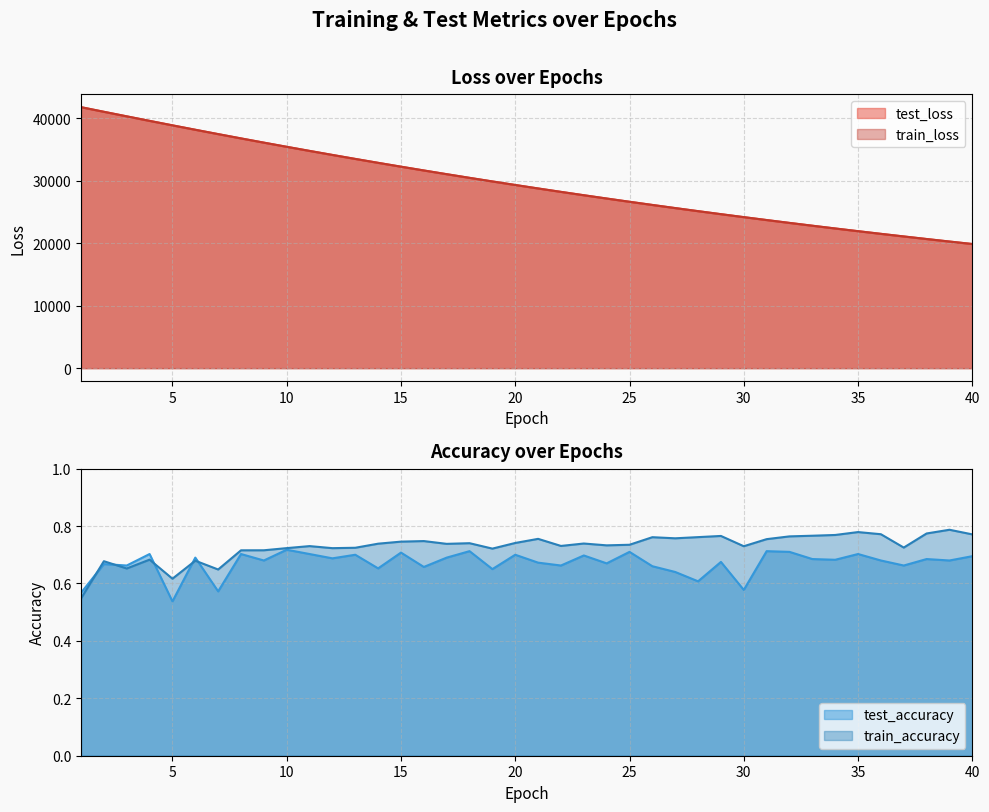

Reading left to right, list all the values displayed in this chart.

test_loss: 1=41775.3	2=41035.3	3=40306.2	4=39582.5	5=38865.9	6=38159.7	7=37462.5	8=36774.8	9=36098.1	10=35431.2	11=34774.5	12=34128.2	13=33491.9	14=32865.7	15=32249.7	16=31644.0	17=31048.4	18=30462.6	19=29886.8	20=29320.7	21=28764.3	22=28218.0	23=27680.5	24=27152.5	25=26633.8	26=26124.4	27=25623.5	28=25131.7	29=24648.9	30=24174.6	31=23708.5	32=23250.4	33=22801.3	34=22359.8	35=21925.8	36=21500.2	37=21082.6	38=20671.6	39=20268.4	40=19872.8
train_loss: 1=41773.8	2=41033.7	3=40305.9	4=39581.5	5=38865.1	6=38158.7	7=37461.8	8=36774.1	9=36097.4	10=35430.7	11=34774.0	12=34127.6	13=33491.2	14=32865.0	15=32249.0	16=31643.2	17=31047.5	18=30462.0	19=29886.0	20=29320.0	21=28763.4	22=28217.1	23=27679.7	24=27151.9	25=26633.3	26=26123.6	27=25623.0	28=25131.1	29=24648.1	30=24174.0	31=23707.9	32=23249.8	33=22800.5	34=22358.9	35=21925.3	36=21499.5	37=21081.9	38=20670.9	39=20267.7	40=19872.1
test_accuracy: 1=0.6	2=0.7	3=0.7	4=0.7	5=0.5	6=0.7	7=0.6	8=0.7	9=0.7	10=0.7	11=0.7	12=0.7	13=0.7	14=0.7	15=0.7	16=0.7	17=0.7	18=0.7	19=0.7	20=0.7	21=0.7	22=0.7	23=0.7	24=0.7	25=0.7	26=0.7	27=0.6	28=0.6	29=0.7	30=0.6	31=0.7	32=0.7	33=0.7	34=0.7	35=0.7	36=0.7	37=0.7	38=0.7	39=0.7	40=0.7
train_accuracy: 1=0.5	2=0.7	3=0.7	4=0.7	5=0.6	6=0.7	7=0.6	8=0.7	9=0.7	10=0.7	11=0.7	12=0.7	13=0.7	14=0.7	15=0.7	16=0.7	17=0.7	18=0.7	19=0.7	20=0.7	21=0.8	22=0.7	23=0.7	24=0.7	25=0.7	26=0.8	27=0.8	28=0.8	29=0.8	30=0.7	31=0.8	32=0.8	33=0.8	34=0.8	35=0.8	36=0.8	37=0.7	38=0.8	39=0.8	40=0.8